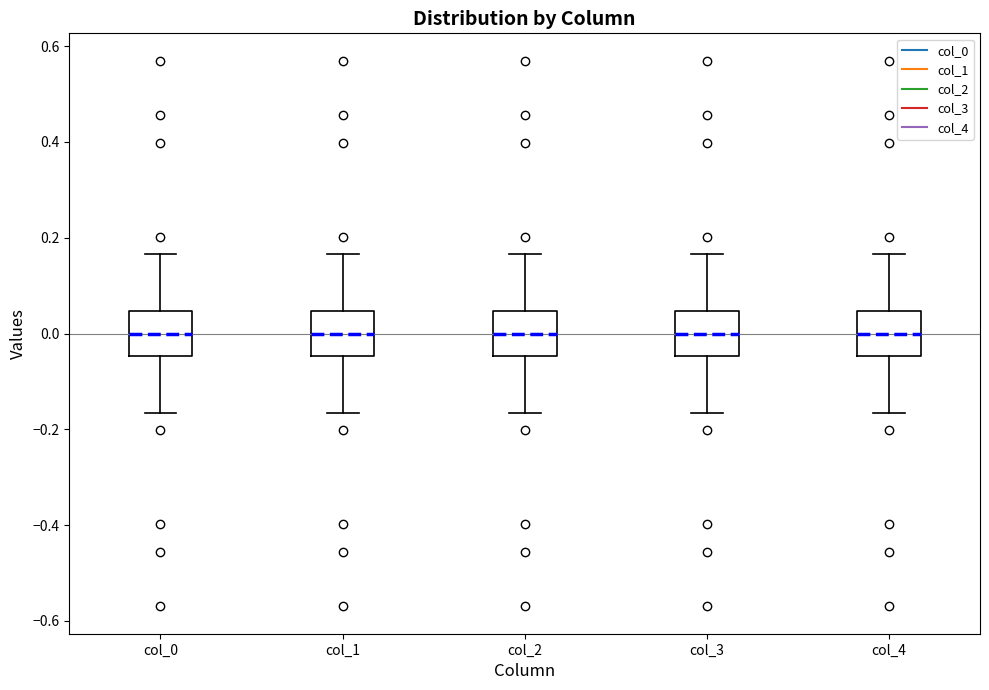

Where is the lower edge of the box for col_0 on the y-axis? The values are not printed on the chart, so give them approximately, as read against the axis.

-0.04